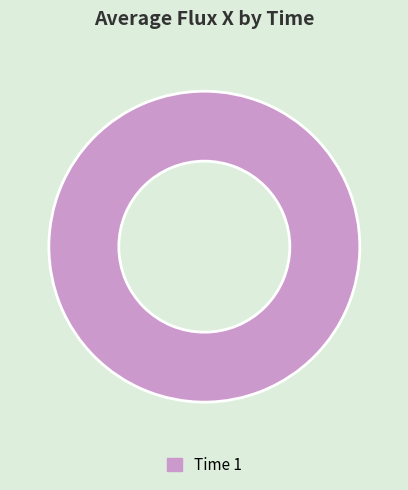

The Time 1 slice represents 94% of the pie. True or false?

False